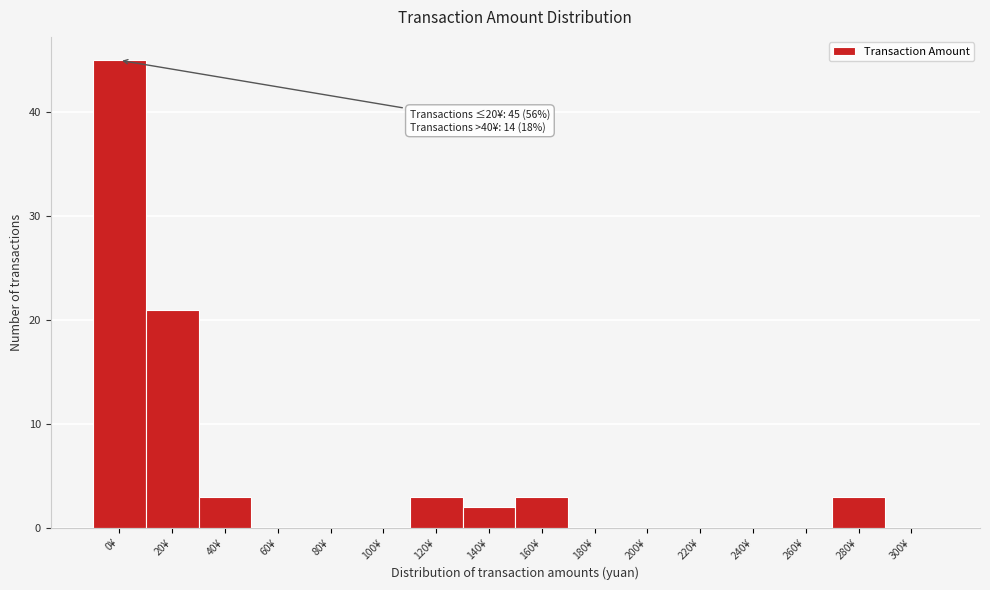

Reading right to left, what are all the values shown in this chart?

300¥=0	280¥=3	260¥=0	240¥=0	220¥=0	200¥=0	180¥=0	160¥=3	140¥=2	120¥=3	100¥=0	80¥=0	60¥=0	40¥=3	20¥=21	0¥=45